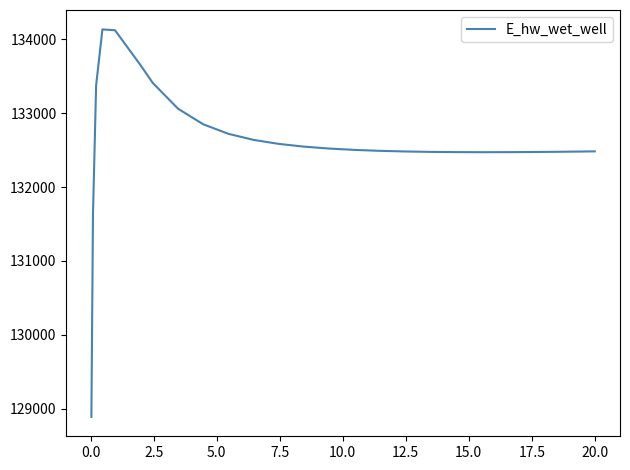

What is the smallest value displayed?

128886.9